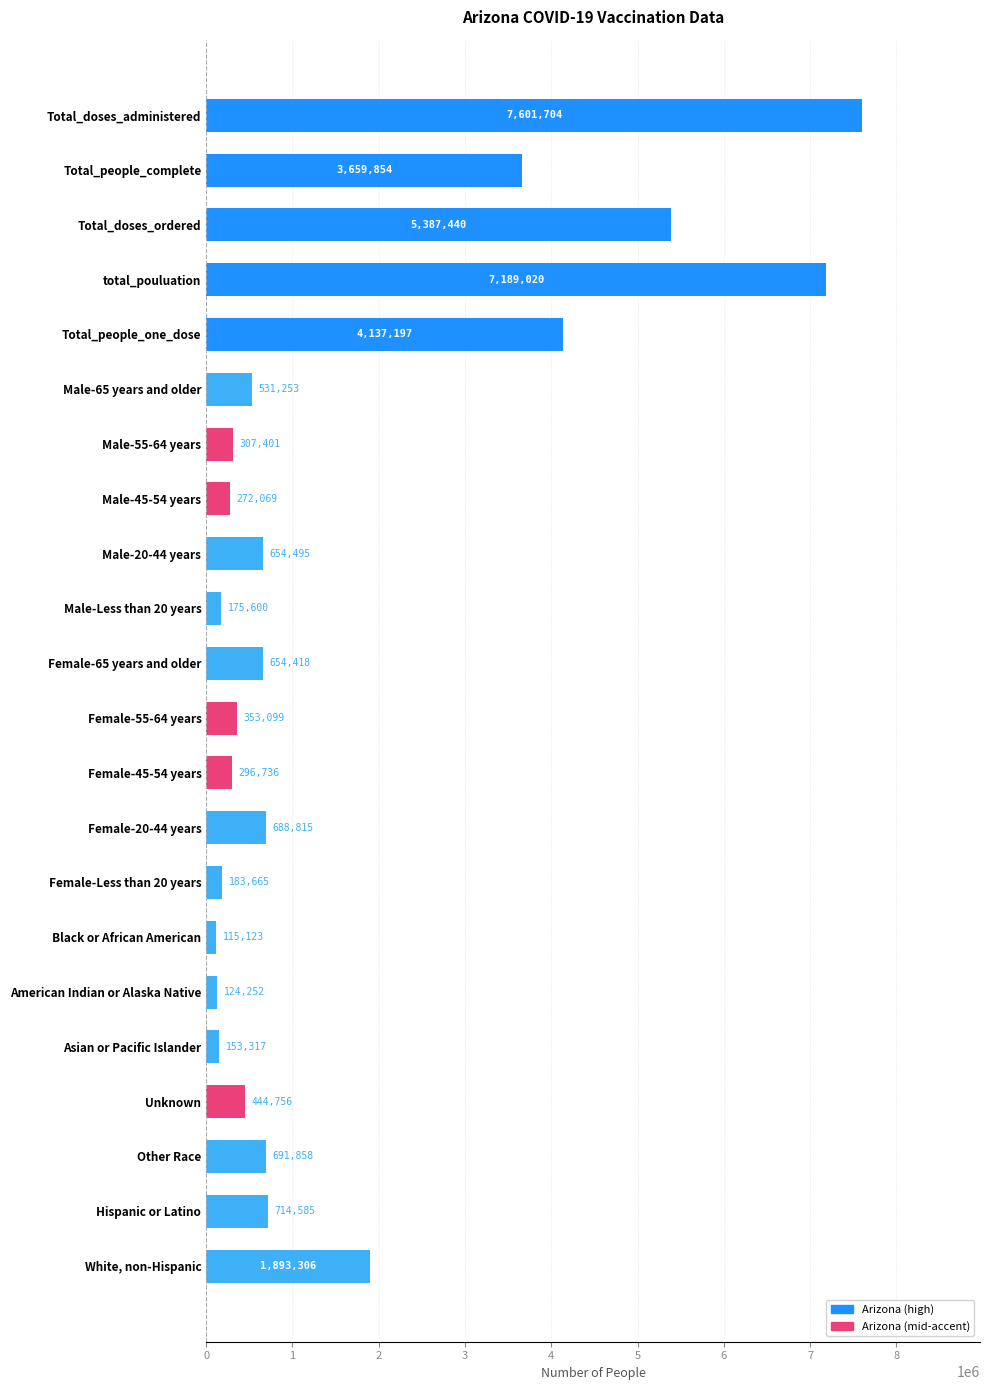

What is the minimum value shown in the chart?

115123